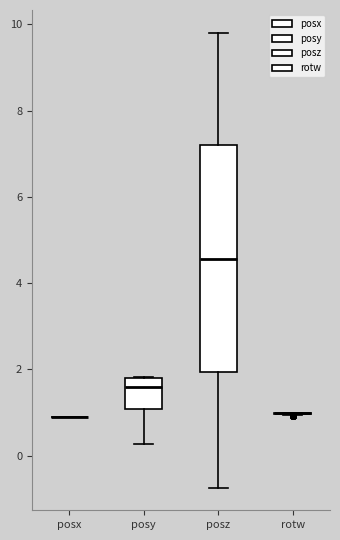

Where does the upper whisker of the box for posz end on the y-axis? The values are not printed on the chart, so give them approximately, as read against the axis.

9.8